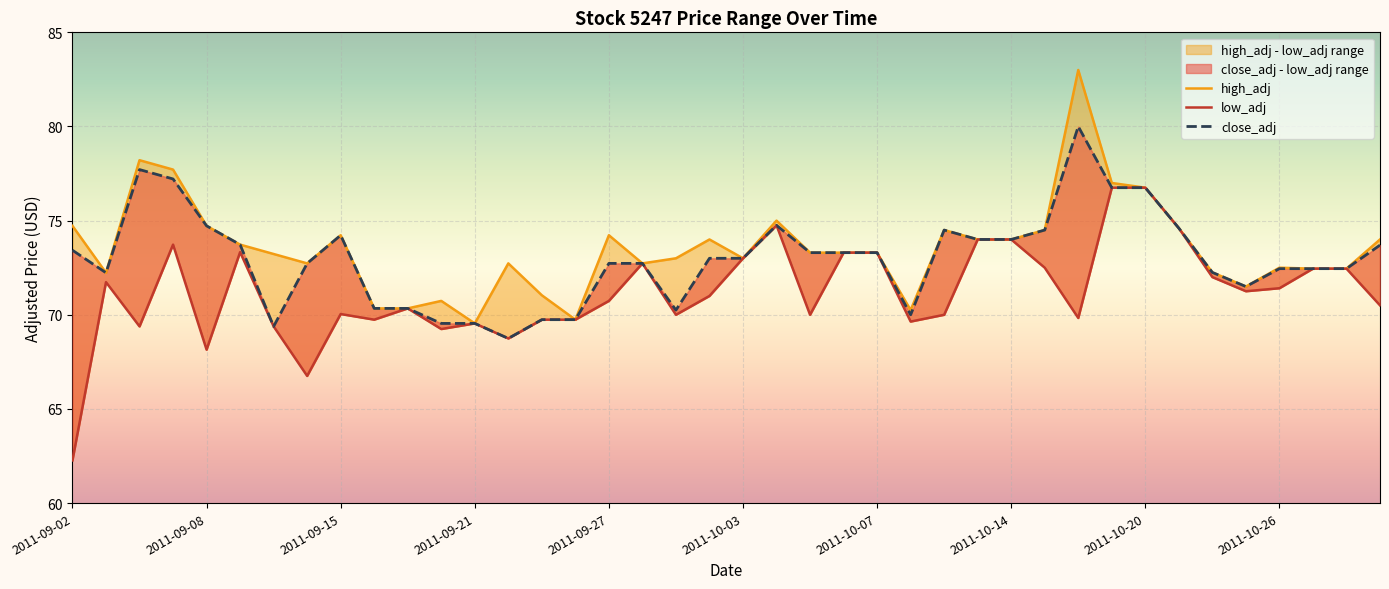

Reading left to right, what are all the values shown in this chart?

low_adj: 62.3	71.7	69.4	73.7	68.1	73.3	69.4	66.8	70.0	69.7	70.3	69.2	69.5	68.7	69.7	69.7	70.7	72.7	70.0	71.0	73.0	74.8	70.0	73.3	73.3	69.6	70.0	74.0	74.0	72.5	69.8	76.8	76.8	74.6	72.0	71.2	71.4	72.5	72.5	70.5
high_adj: 74.7	72.2	78.2	77.7	74.7	73.7	73.2	72.7	74.2	70.3	70.3	70.7	69.5	72.7	71.0	69.7	74.2	72.7	73.0	74.0	73.0	75.0	73.3	73.3	73.3	70.2	74.5	74.0	74.0	74.5	83.0	77.0	76.8	74.6	72.2	71.5	72.5	72.5	72.5	74.0
close_adj: 73.4	72.2	77.7	77.2	74.7	73.7	69.4	72.7	74.2	70.3	70.3	69.5	69.5	68.7	69.7	69.7	72.7	72.7	70.2	73.0	73.0	74.8	73.3	73.3	73.3	70.0	74.5	74.0	74.0	74.5	80.0	76.8	76.8	74.6	72.2	71.5	72.5	72.5	72.5	73.7